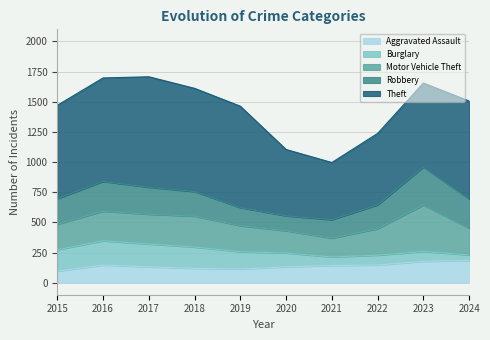

What is the value of the Burglary point at the 7th from the left?

71